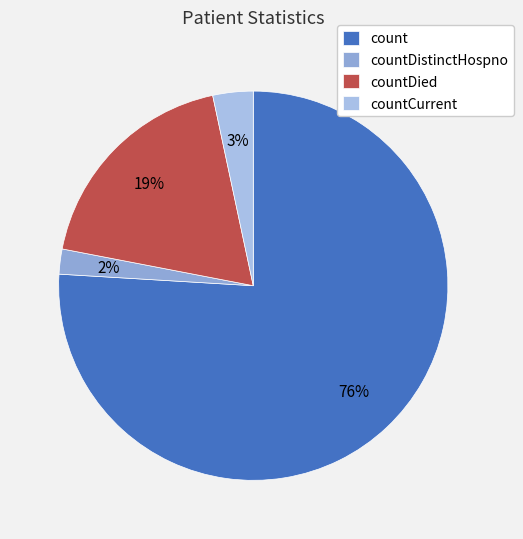

Does countCurrent account for over 50% of the chart?

No